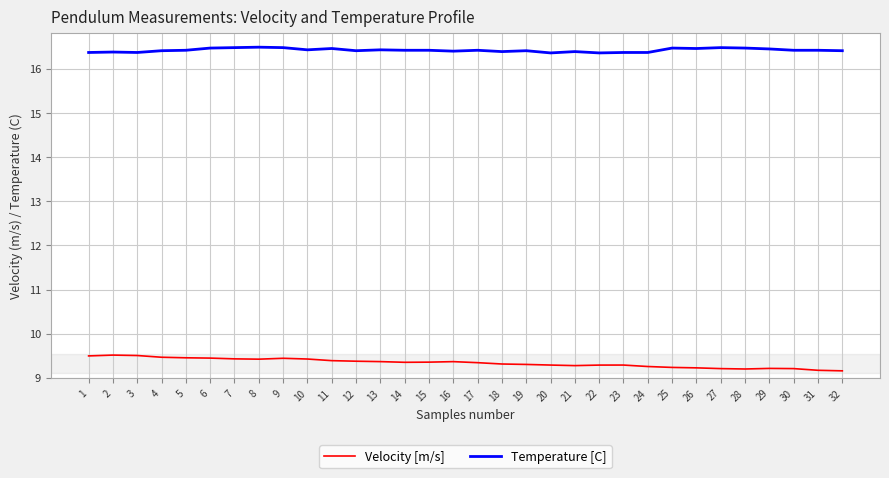

True or false: Velocity [m/s] and Temperature [C] intersect in this chart.

False